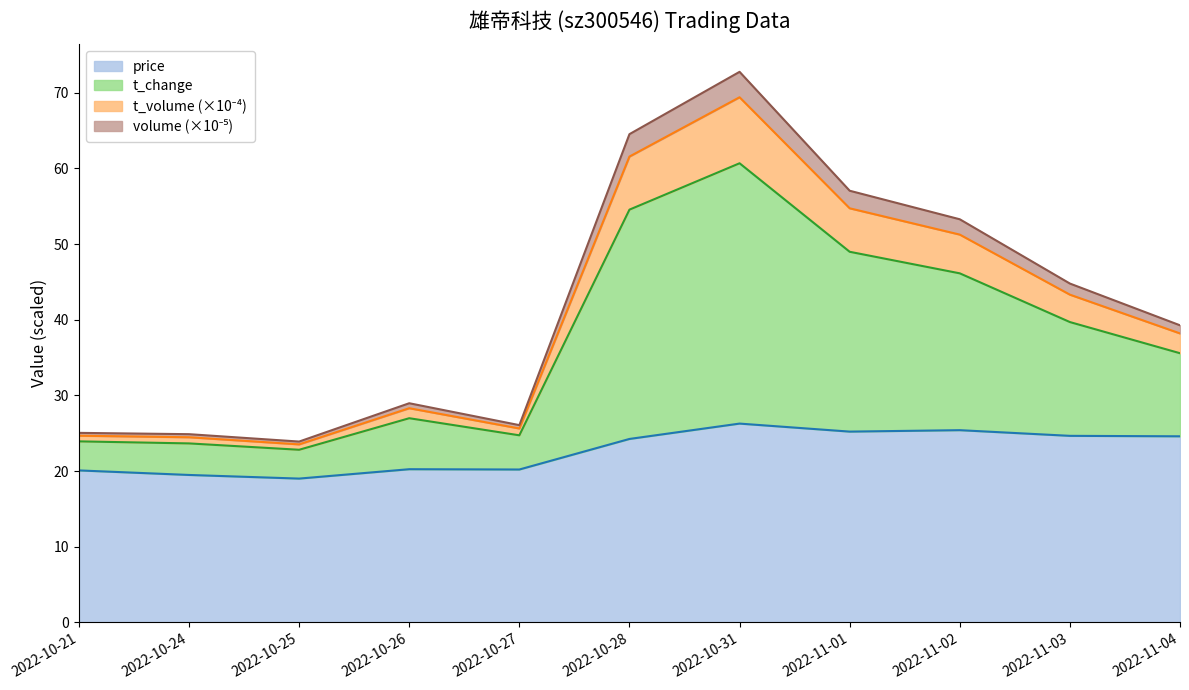

True or false: t_change has more than 2 points higher than both neighbors.

False